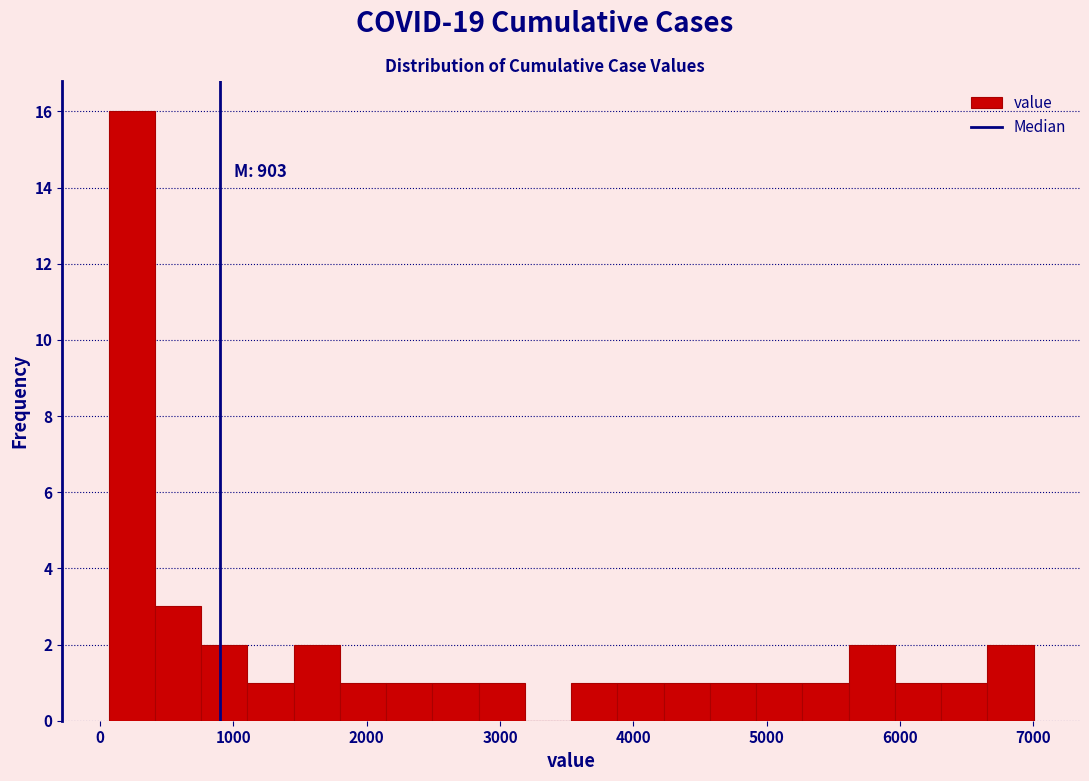

Read against the x-axis, roughly where is the centre of the tallest bar?

200